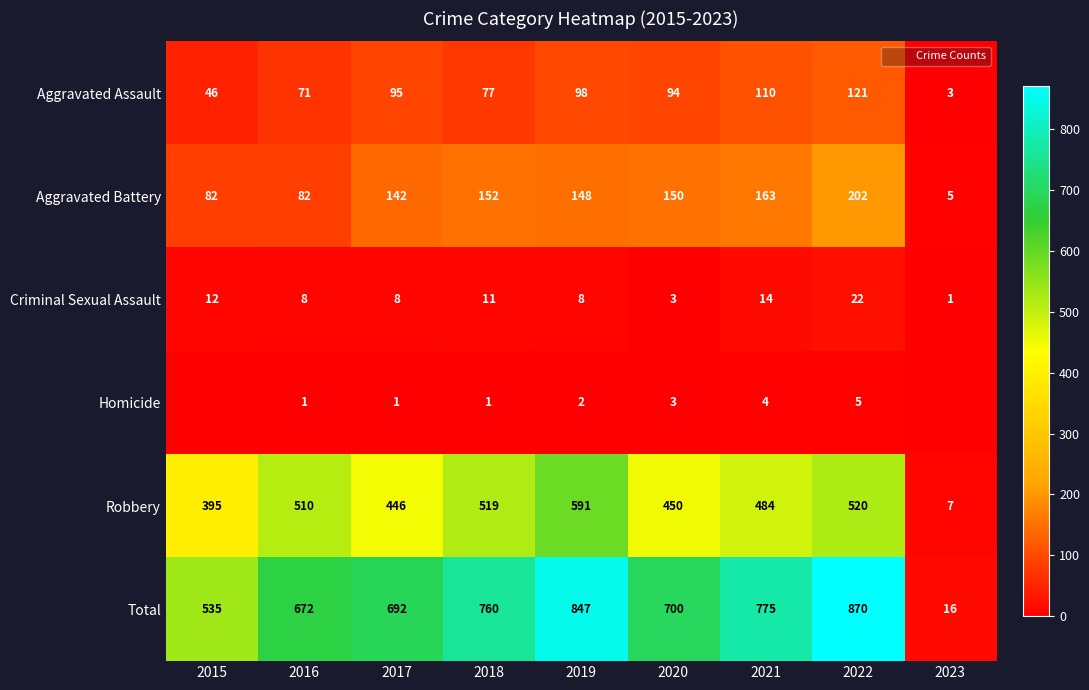

True or false: Robbery has a value of 395 at 2015.

True